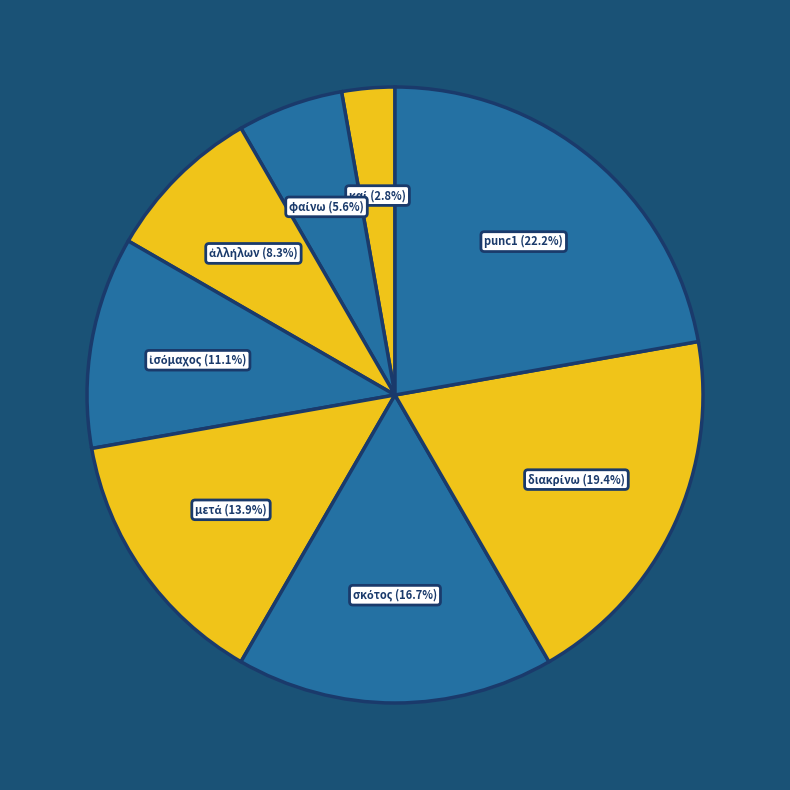

Is there a majority slice in this chart?

No